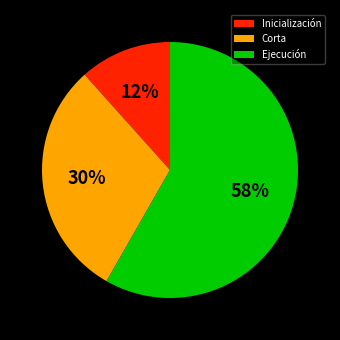

What is the smallest slice in the pie chart?

Inicialización